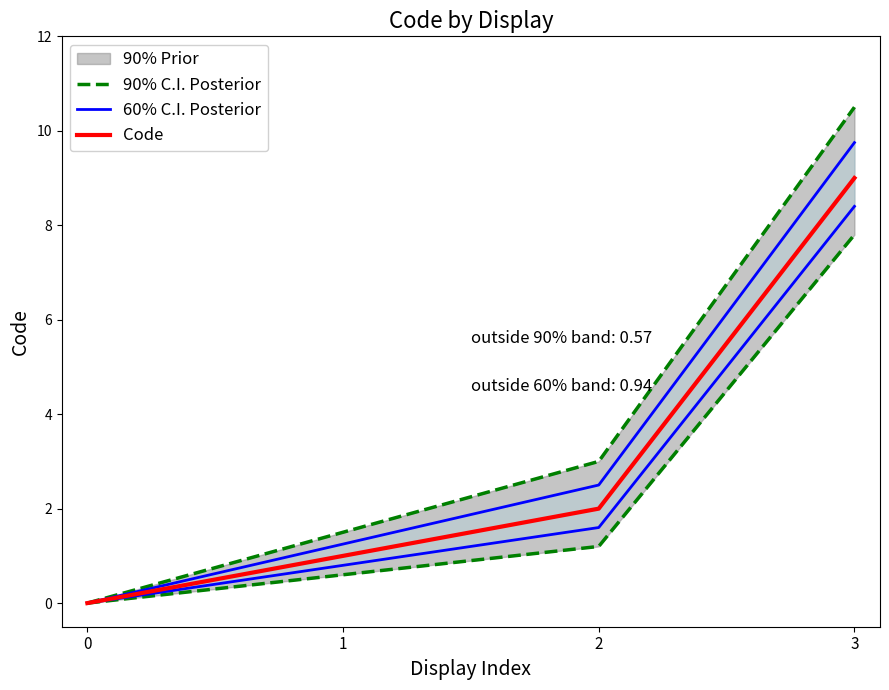

Reading left to right, what are all the values shown in this chart?

90% C.I. Posterior: 0.0	1.5	3.0	10.5
60% C.I. Posterior: 0.0	1.2	2.5	9.8
Code: 0.0	1.0	2.0	9.0